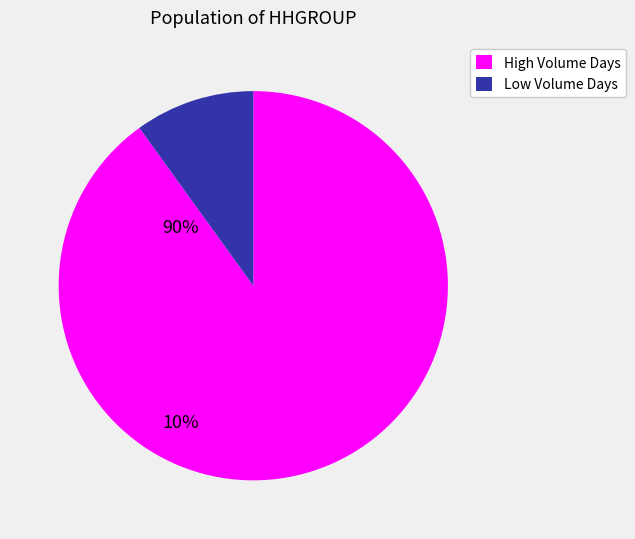

Is there a majority slice in this chart?

Yes